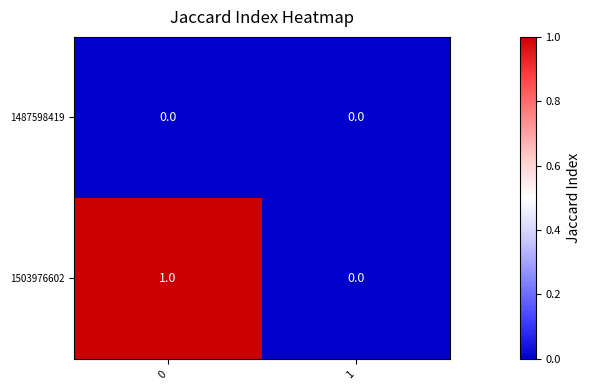

Which series has the widest spread of values?

1503976602